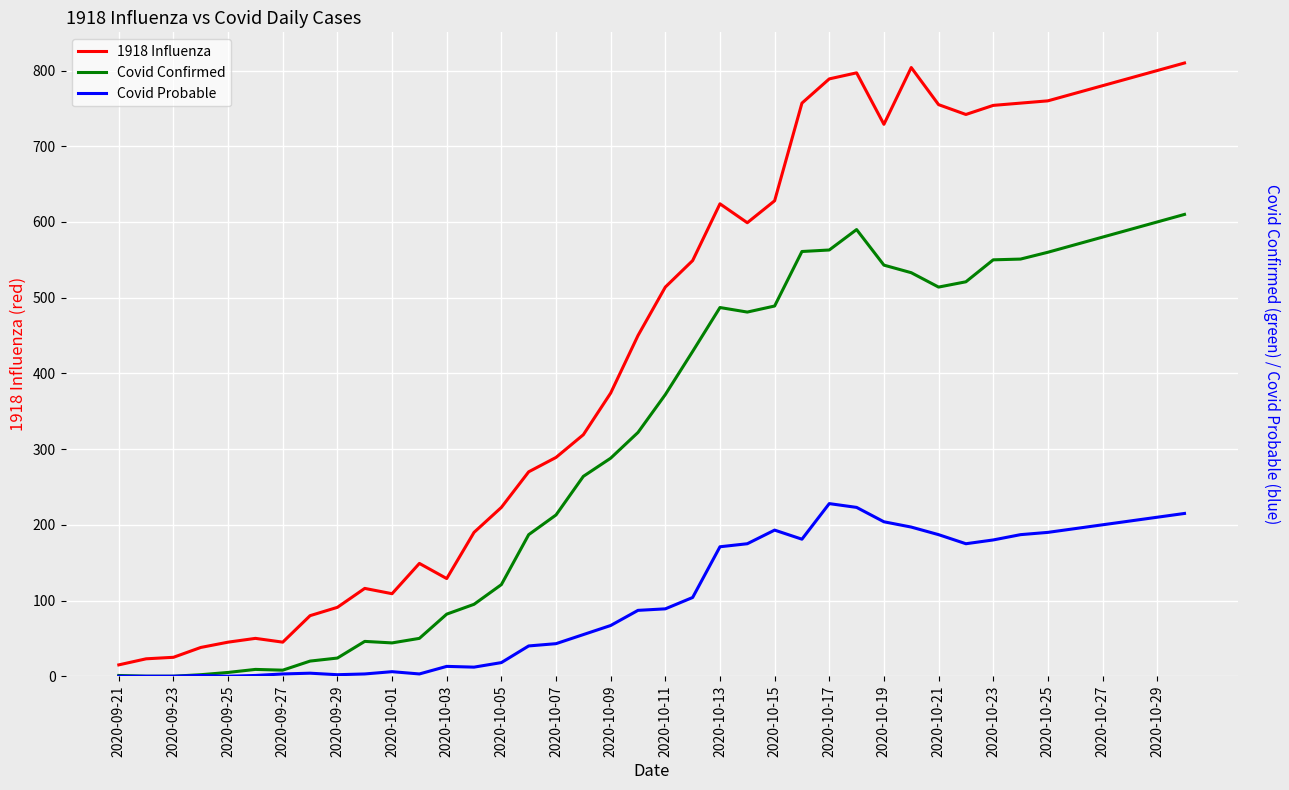

What is the spread (max minus min) of values at 23?

424